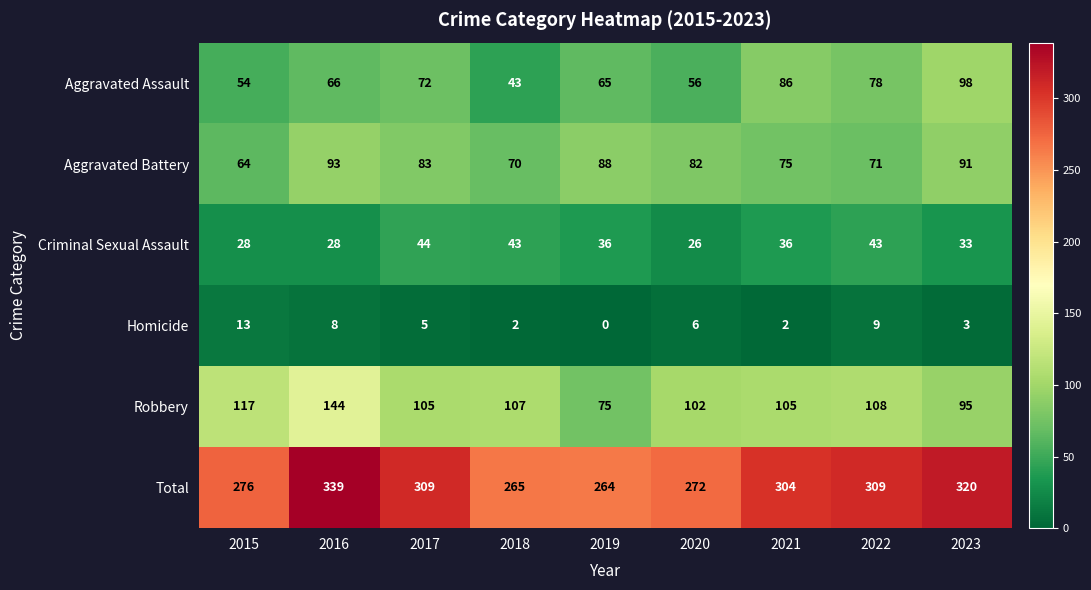

The Robbery series shows 60 at 2021. True or false?

False